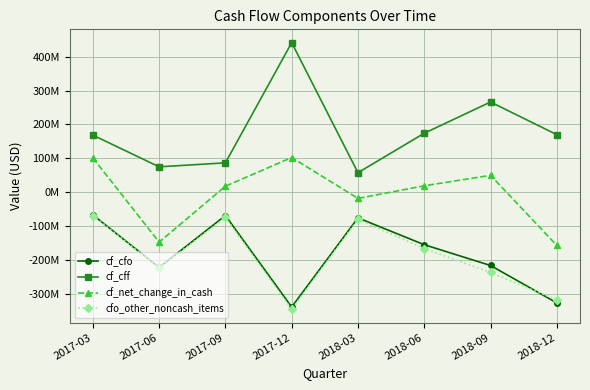

Does the chart have visible grid lines?

Yes